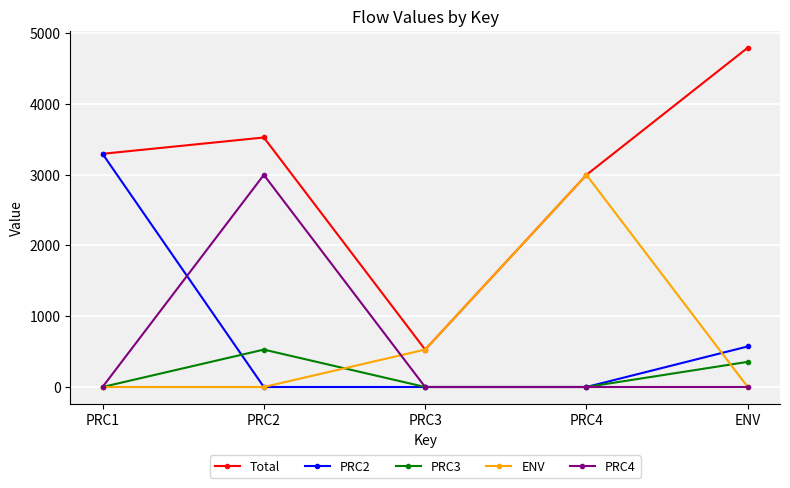

The PRC3 series shows 527.9 at PRC2. True or false?

True